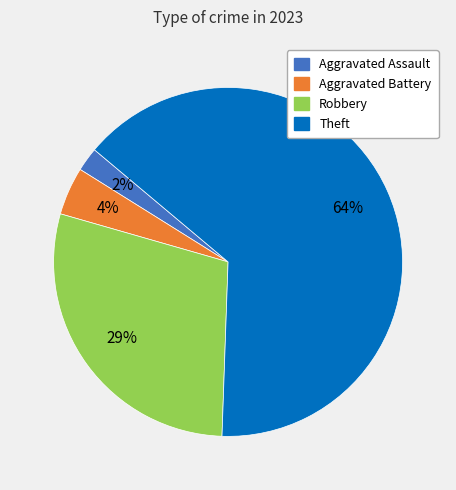

What percentage is the Robbery slice, to the nearest percent?

29%